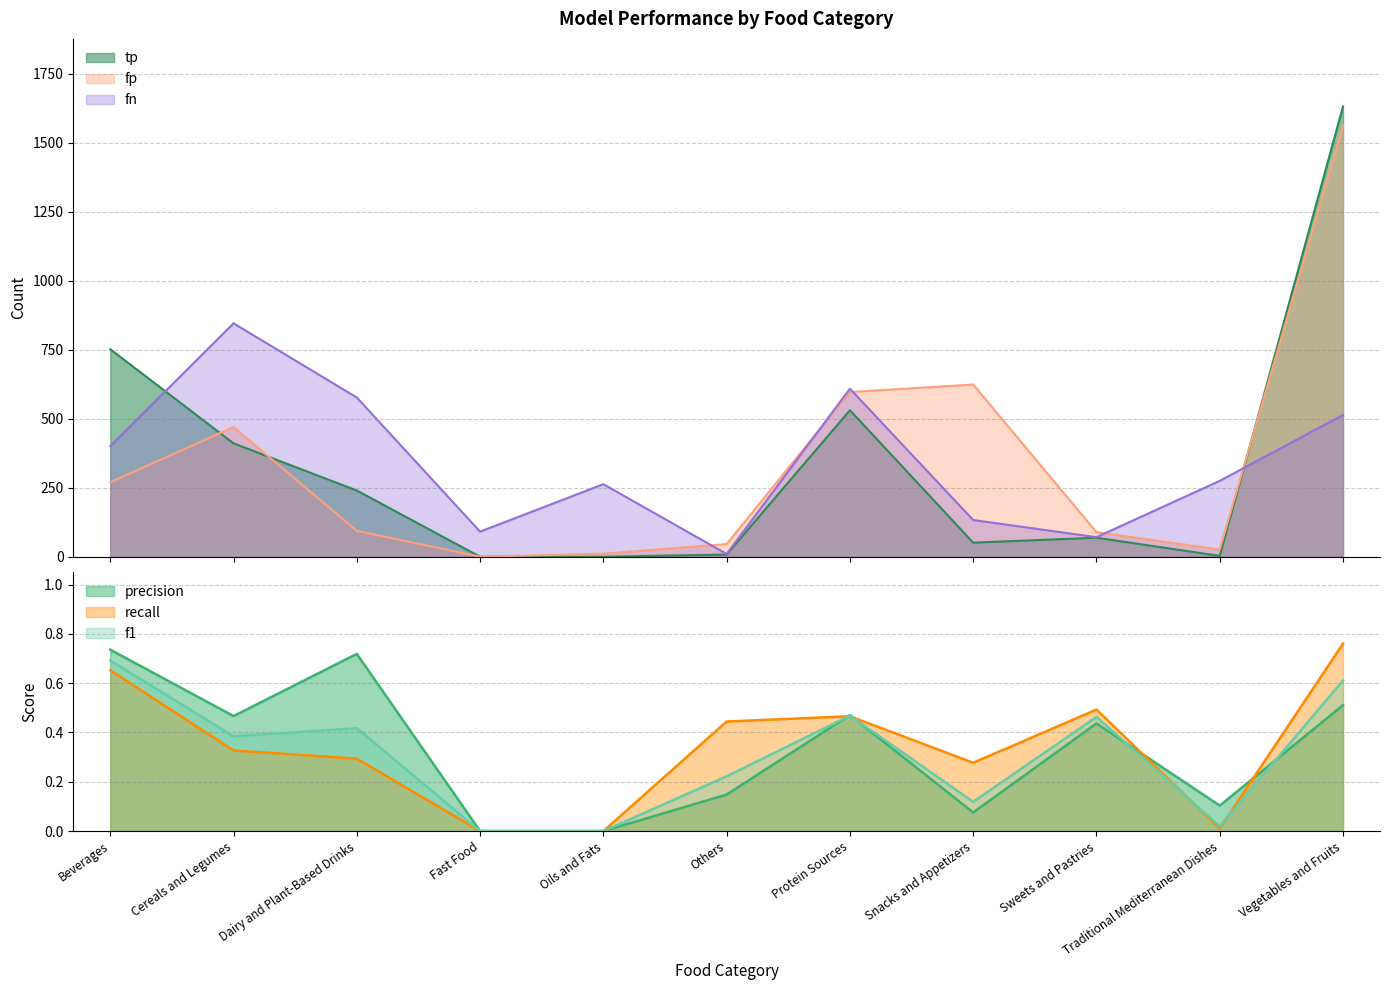

Reading left to right, transcribe all the data shown in this chart.

tp: 752.0	411.0	240.0	0.0	0.0	8.0	531.0	51.0	69.0	3.0	1632.0
fp: 270.0	470.0	94.0	0.0	11.0	46.0	597.0	624.0	89.0	26.0	1563.0
fn: 401.0	846.0	577.0	91.0	263.0	10.0	609.0	133.0	71.0	275.0	514.0
precision: 0.7	0.5	0.7	0.0	0.0	0.1	0.5	0.1	0.4	0.1	0.5
recall: 0.7	0.3	0.3	0.0	0.0	0.4	0.5	0.3	0.5	0.0	0.8
f1: 0.7	0.4	0.4	0.0	0.0	0.2	0.5	0.1	0.5	0.0	0.6